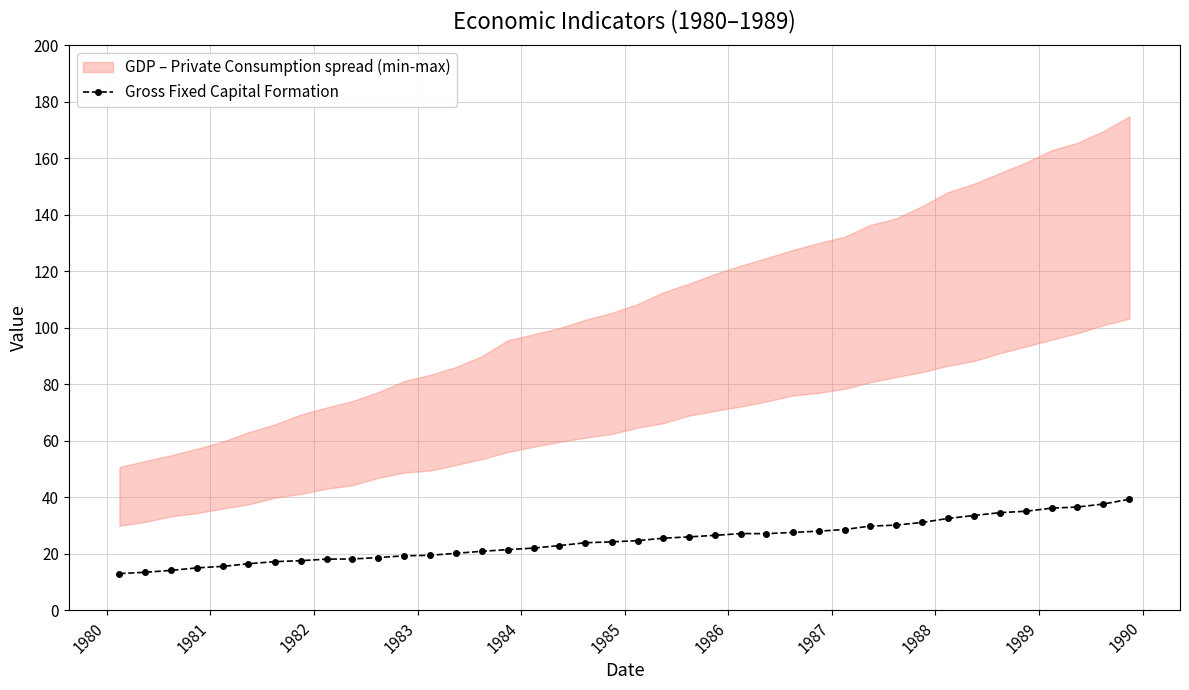

What is the smallest value displayed?

13.1